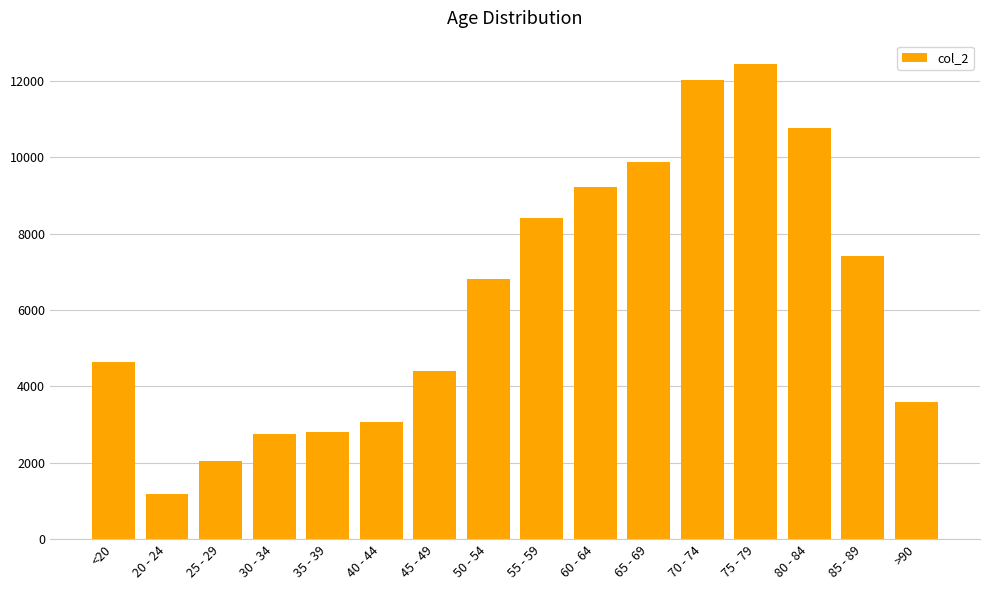

What is the difference between the values at 55 - 59 and 50 - 54?

1597